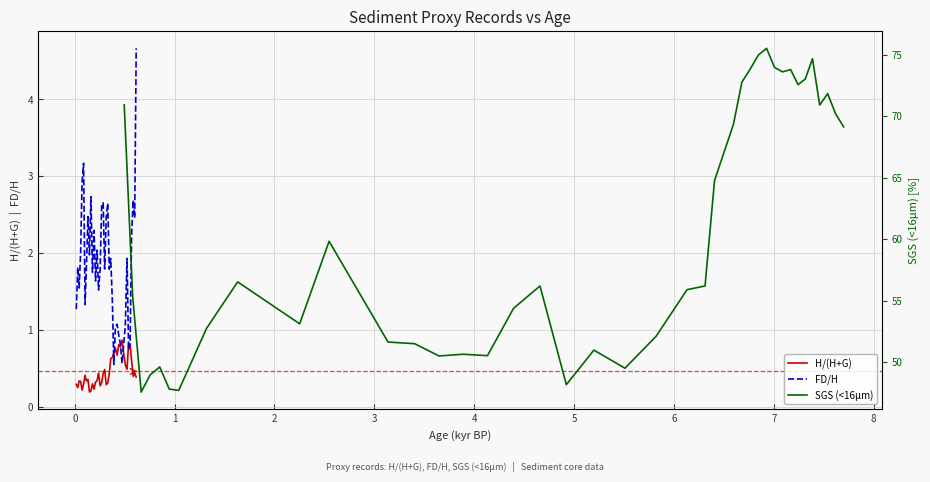

What is the smallest value displayed?

0.2